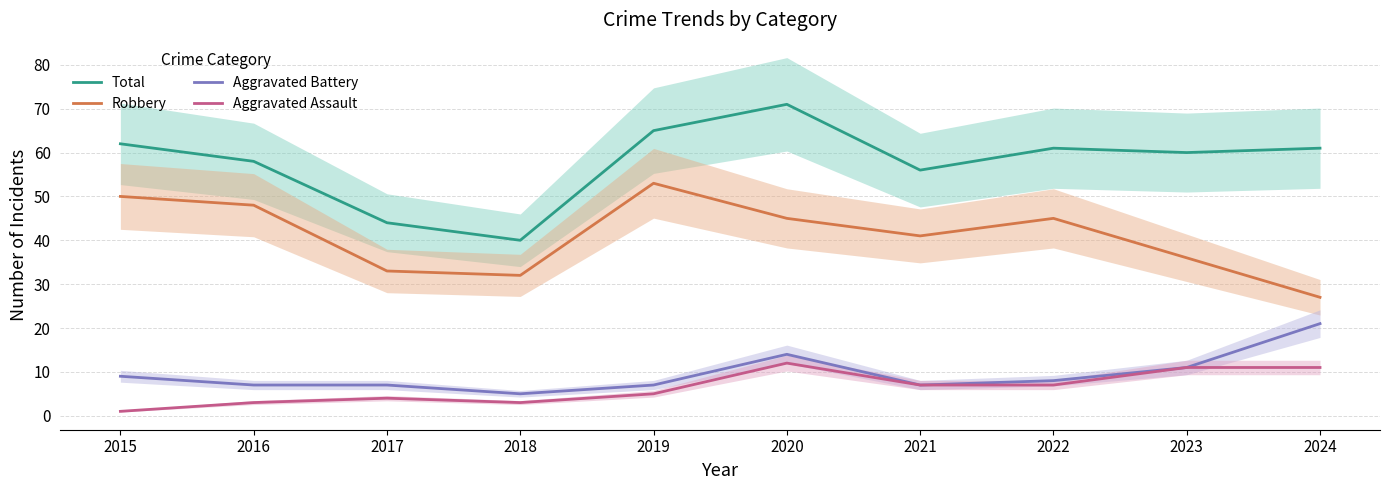

At which category does the chart reach its minimum across all series?

2015